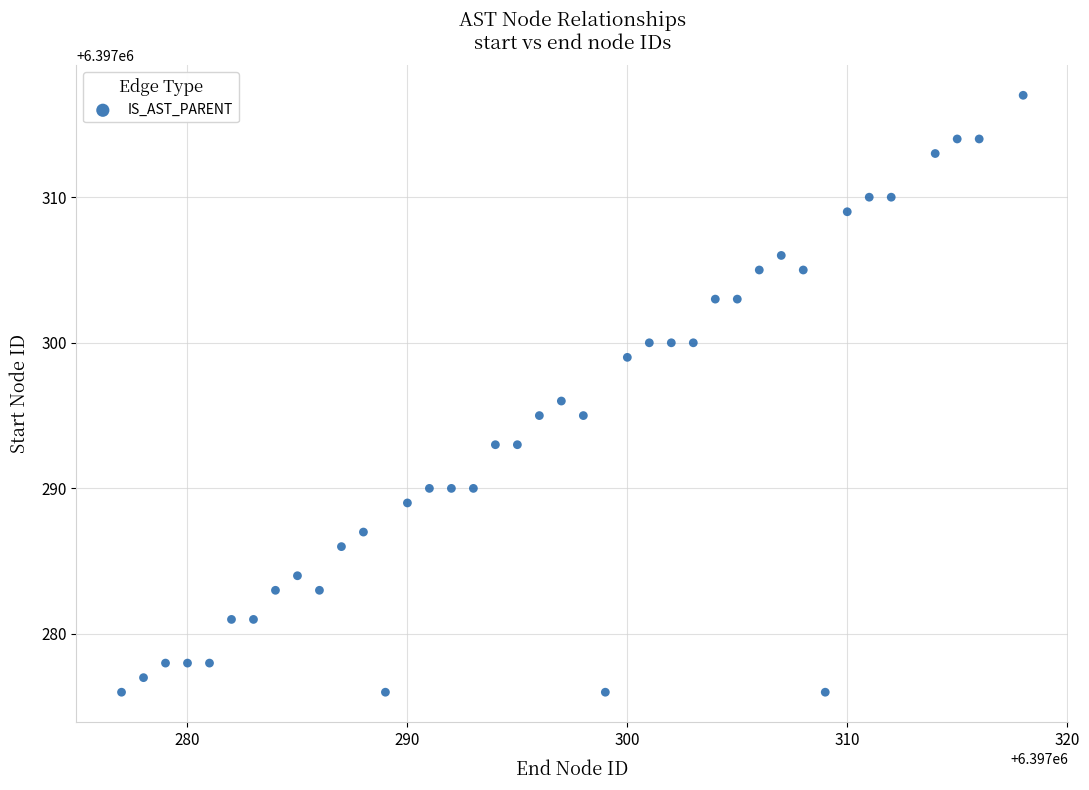

What is the range of Y values (max minus min)?

41